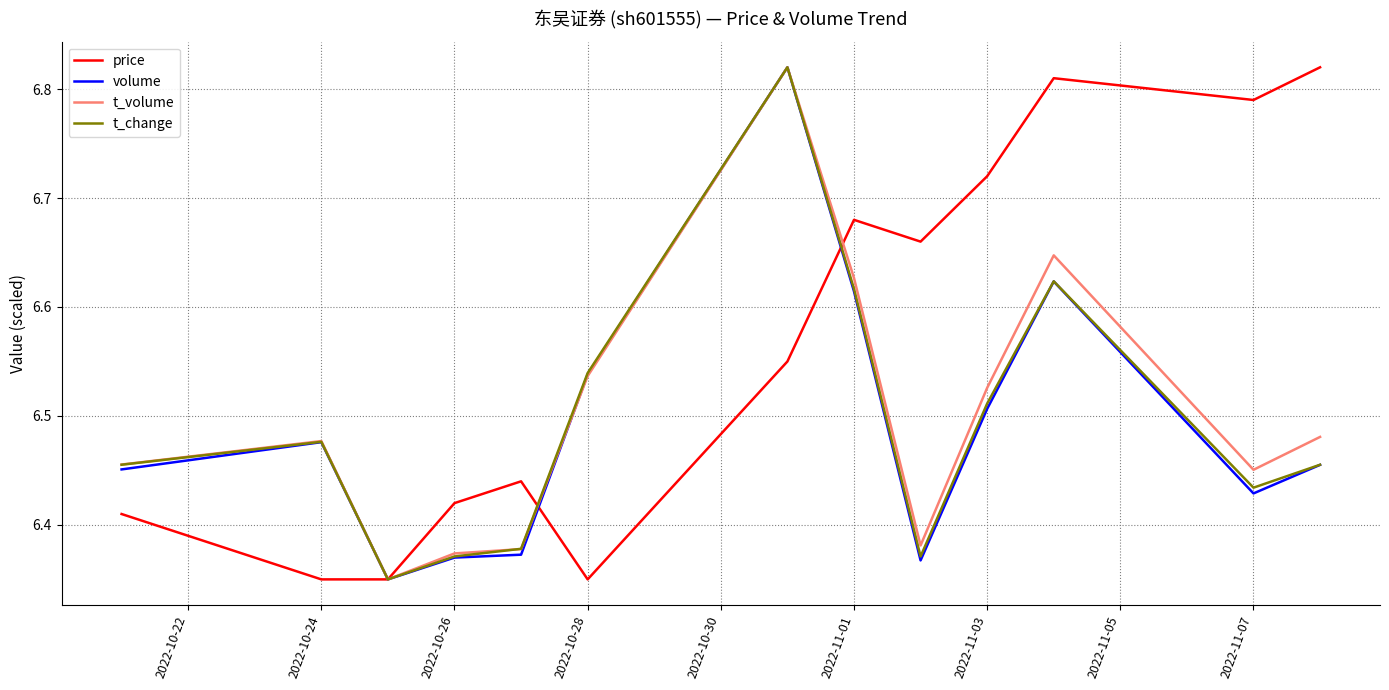

Which series has the largest total across all categories?

price